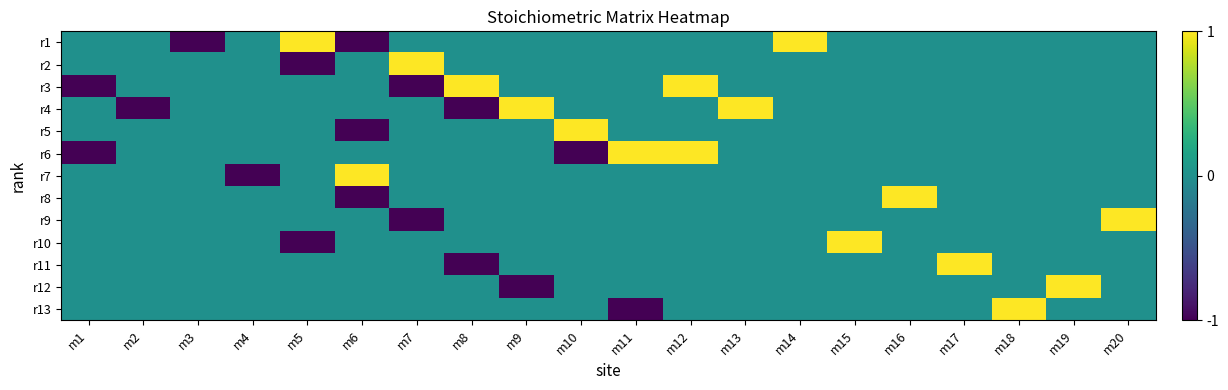

Reading left to right, what are all the values shown in this chart?

r1: m1=0	m2=0	m3=-1	m4=0	m5=1	m6=-1	m7=0	m8=0	m9=0	m10=0	m11=0	m12=0	m13=0	m14=1	m15=0	m16=0	m17=0	m18=0	m19=0	m20=0
r2: m1=0	m2=0	m3=0	m4=0	m5=-1	m6=0	m7=1	m8=0	m9=0	m10=0	m11=0	m12=0	m13=0	m14=0	m15=0	m16=0	m17=0	m18=0	m19=0	m20=0
r3: m1=-1	m2=0	m3=0	m4=0	m5=0	m6=0	m7=-1	m8=1	m9=0	m10=0	m11=0	m12=1	m13=0	m14=0	m15=0	m16=0	m17=0	m18=0	m19=0	m20=0
r4: m1=0	m2=-1	m3=0	m4=0	m5=0	m6=0	m7=0	m8=-1	m9=1	m10=0	m11=0	m12=0	m13=1	m14=0	m15=0	m16=0	m17=0	m18=0	m19=0	m20=0
r5: m1=0	m2=0	m3=0	m4=0	m5=0	m6=-1	m7=0	m8=0	m9=0	m10=1	m11=0	m12=0	m13=0	m14=0	m15=0	m16=0	m17=0	m18=0	m19=0	m20=0
r6: m1=-1	m2=0	m3=0	m4=0	m5=0	m6=0	m7=0	m8=0	m9=0	m10=-1	m11=1	m12=1	m13=0	m14=0	m15=0	m16=0	m17=0	m18=0	m19=0	m20=0
r7: m1=0	m2=0	m3=0	m4=-1	m5=0	m6=1	m7=0	m8=0	m9=0	m10=0	m11=0	m12=0	m13=0	m14=0	m15=0	m16=0	m17=0	m18=0	m19=0	m20=0
r8: m1=0	m2=0	m3=0	m4=0	m5=0	m6=-1	m7=0	m8=0	m9=0	m10=0	m11=0	m12=0	m13=0	m14=0	m15=0	m16=1	m17=0	m18=0	m19=0	m20=0
r9: m1=0	m2=0	m3=0	m4=0	m5=0	m6=0	m7=-1	m8=0	m9=0	m10=0	m11=0	m12=0	m13=0	m14=0	m15=0	m16=0	m17=0	m18=0	m19=0	m20=1
r10: m1=0	m2=0	m3=0	m4=0	m5=-1	m6=0	m7=0	m8=0	m9=0	m10=0	m11=0	m12=0	m13=0	m14=0	m15=1	m16=0	m17=0	m18=0	m19=0	m20=0
r11: m1=0	m2=0	m3=0	m4=0	m5=0	m6=0	m7=0	m8=-1	m9=0	m10=0	m11=0	m12=0	m13=0	m14=0	m15=0	m16=0	m17=1	m18=0	m19=0	m20=0
r12: m1=0	m2=0	m3=0	m4=0	m5=0	m6=0	m7=0	m8=0	m9=-1	m10=0	m11=0	m12=0	m13=0	m14=0	m15=0	m16=0	m17=0	m18=0	m19=1	m20=0
r13: m1=0	m2=0	m3=0	m4=0	m5=0	m6=0	m7=0	m8=0	m9=0	m10=0	m11=-1	m12=0	m13=0	m14=0	m15=0	m16=0	m17=0	m18=1	m19=0	m20=0